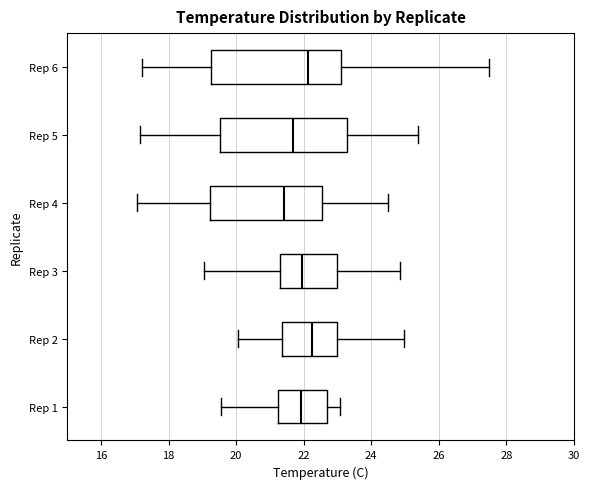

Where does the left whisker of the box for Rep 4 end on the x-axis? The values are not printed on the chart, so give them approximately, as read against the axis.

17.0